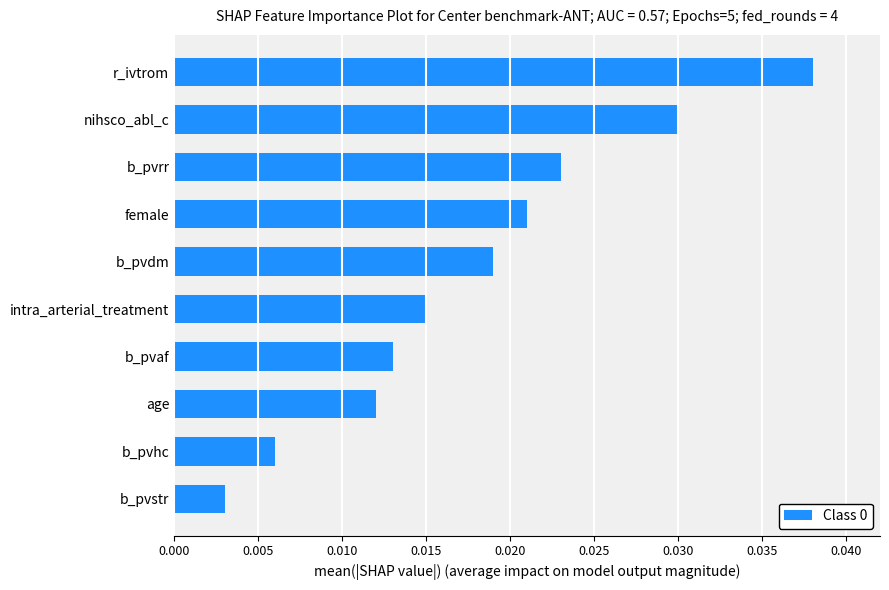

At which label is the value closest to 0?

b_pvstr